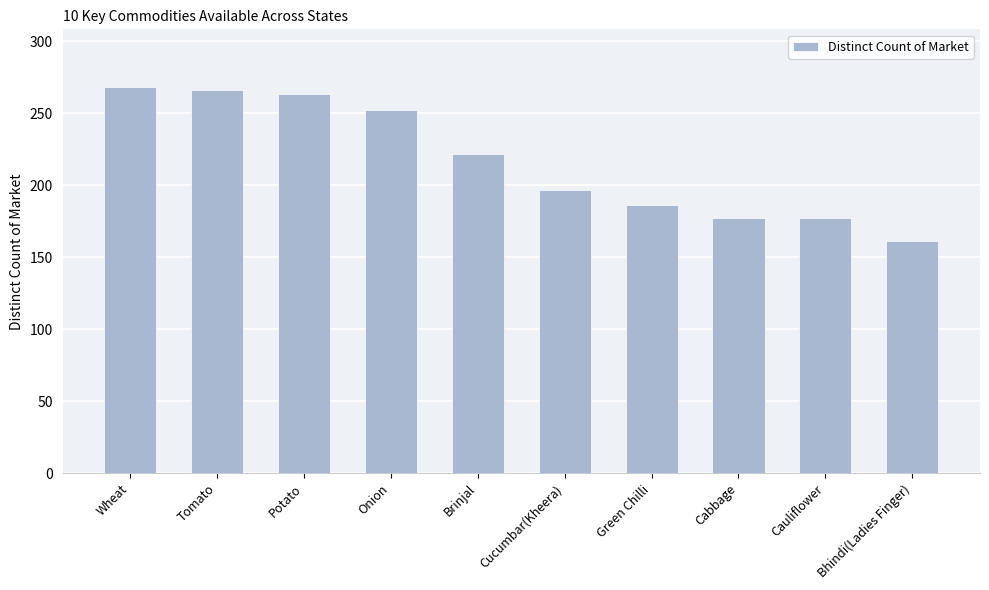

How many series are shown in this chart?

1